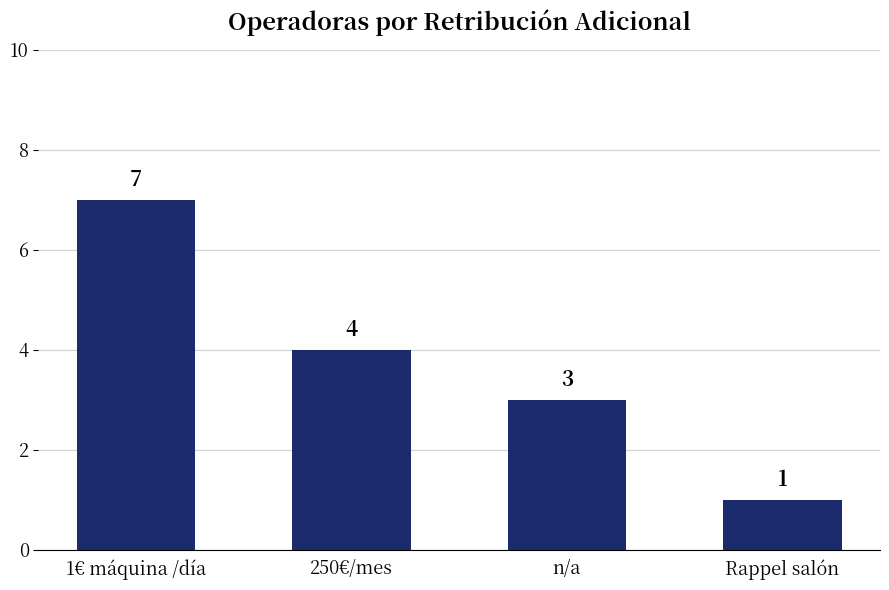

How many bars are there in total?

4